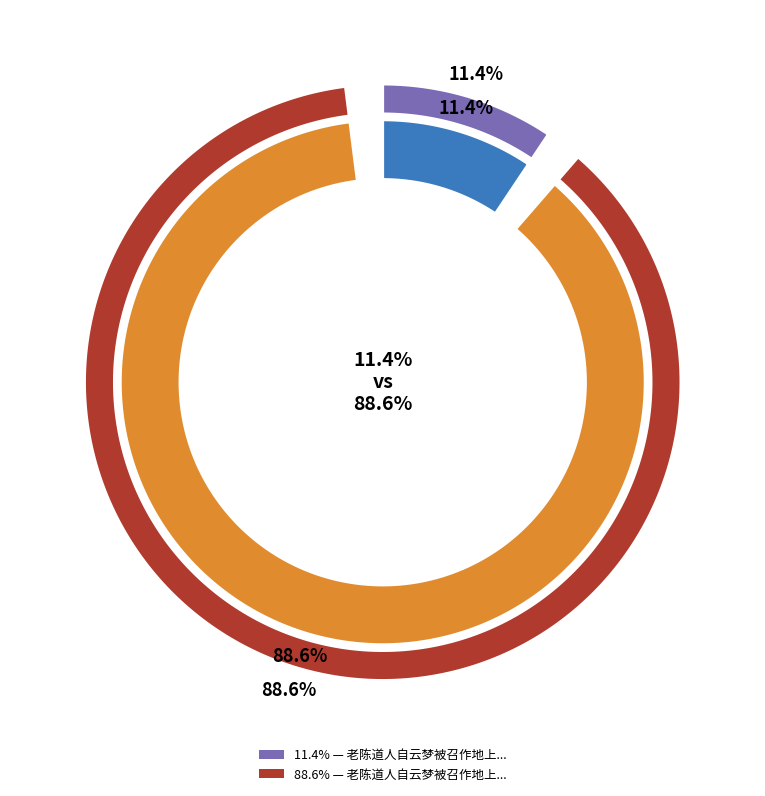

How many segments does this pie chart have?

2